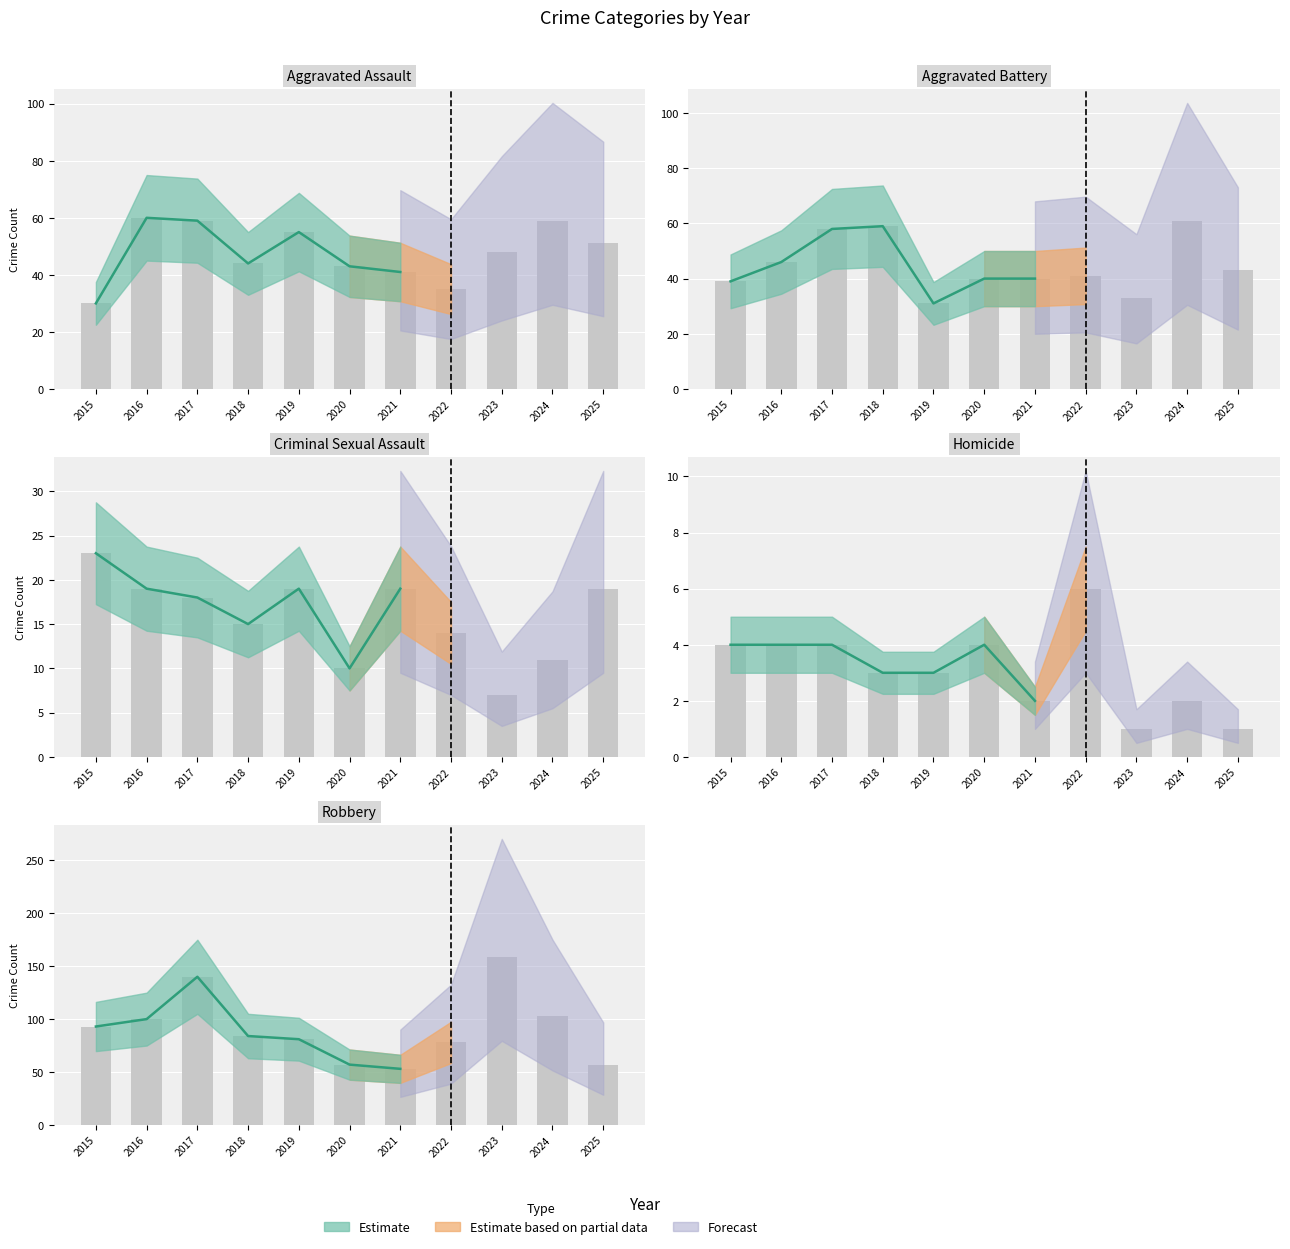

What is the highest value of the Aggravated Battery series?

61